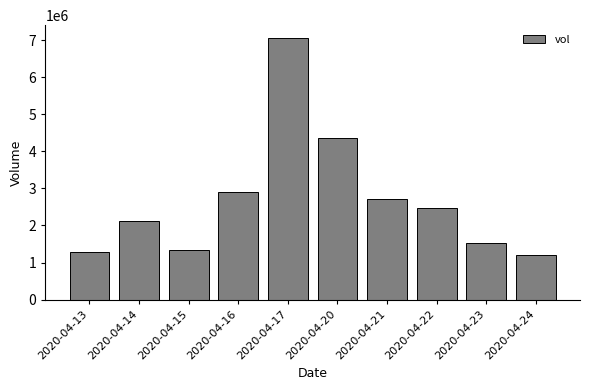

What value does the data have at 2020-04-15?

1327200